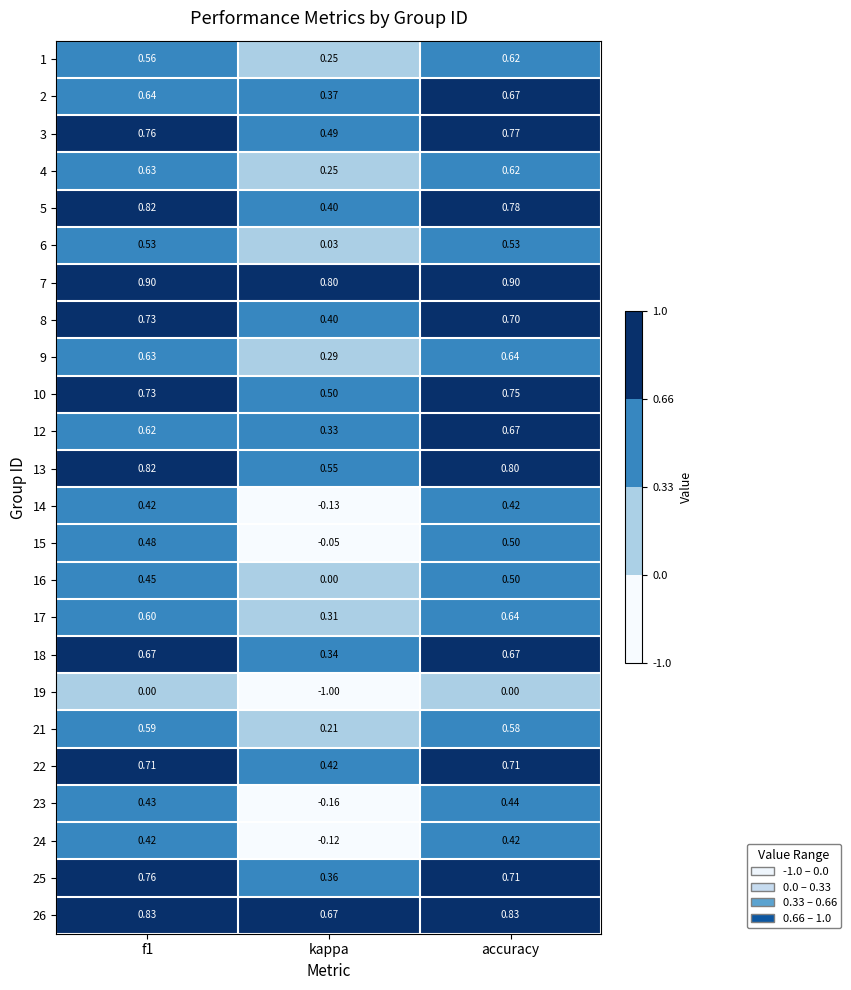

Is the value of 26 at f1 greater than the value of 23 at kappa?

Yes